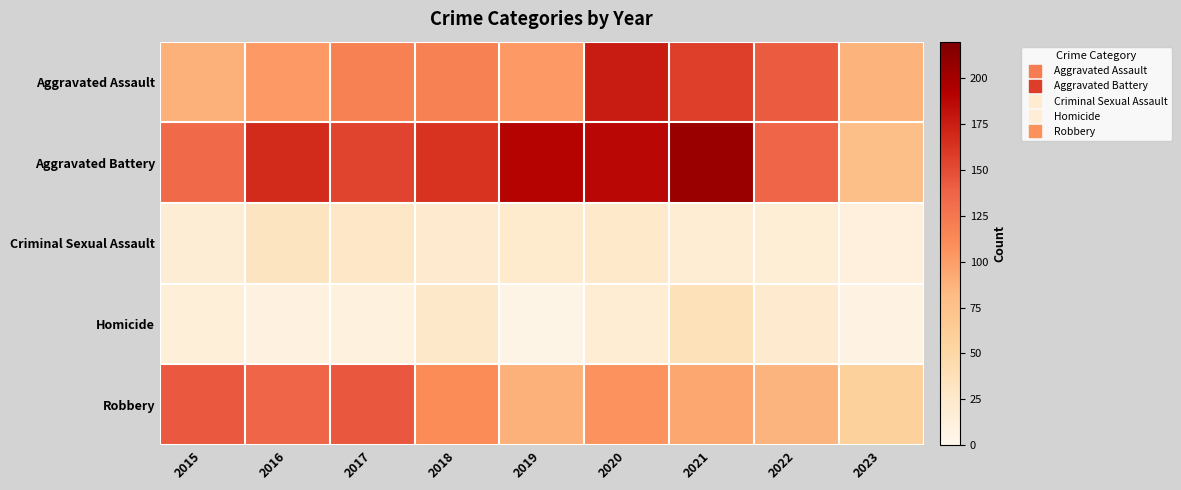

Reading right to left, extract all data points from this chart.

Aggravated Assault: 2023=87	2022=142	2021=157	2020=176	2019=103	2018=118	2017=118	2016=103	2015=89
Aggravated Battery: 2023=78	2022=137	2021=205	2020=188	2019=190	2018=163	2017=154	2016=168	2015=134
Criminal Sexual Assault: 2023=12	2022=17	2021=19	2020=25	2019=24	2018=23	2017=28	2016=32	2015=18
Homicide: 2023=7	2022=22	2021=37	2020=19	2019=5	2018=26	2017=11	2016=10	2015=15
Robbery: 2023=58	2022=86	2021=95	2020=107	2019=88	2018=110	2017=144	2016=137	2015=143